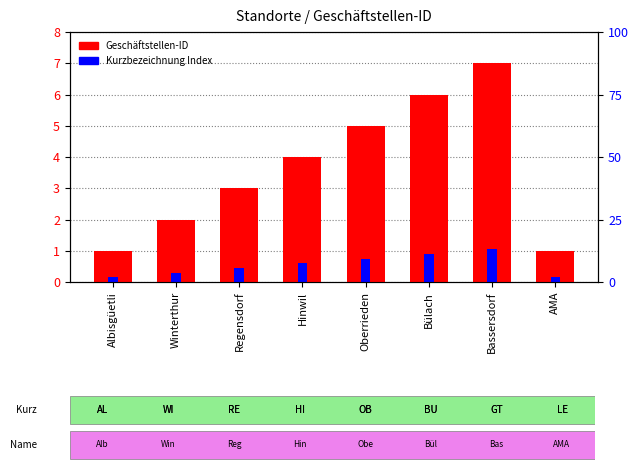

Reading left to right, transcribe all the data shown in this chart.

Geschäftstellen-ID: Albisgüetli=1.0	Winterthur=2.0	Regensdorf=3.0	Hinwil=4.0	Oberrieden=5.0	Bülach=6.0	Bassersdorf=7.0	AMA=1.0
Kurzbezeichnung Index: Albisgüetli=0.1	Winterthur=0.3	Regensdorf=0.4	Hinwil=0.6	Oberrieden=0.8	Bülach=0.9	Bassersdorf=1.1	AMA=0.1